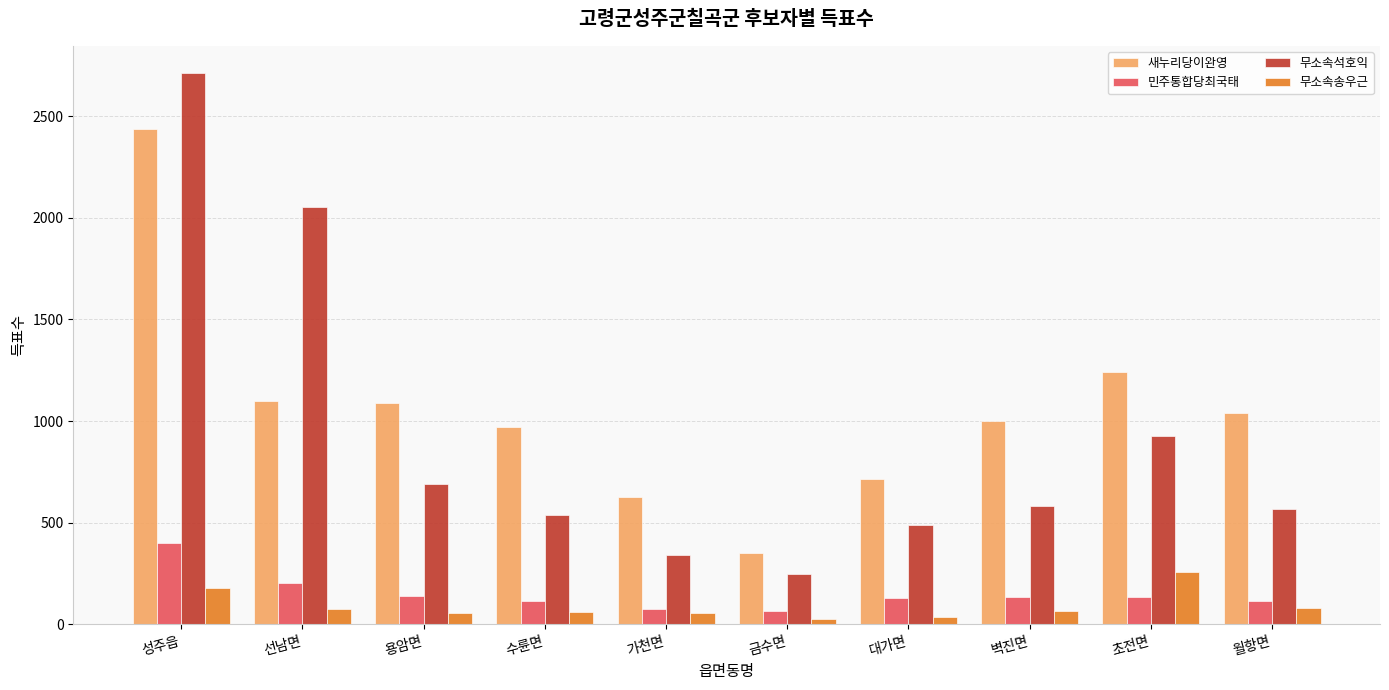

What is the difference between the highest and lowest values at 수륜면?

910